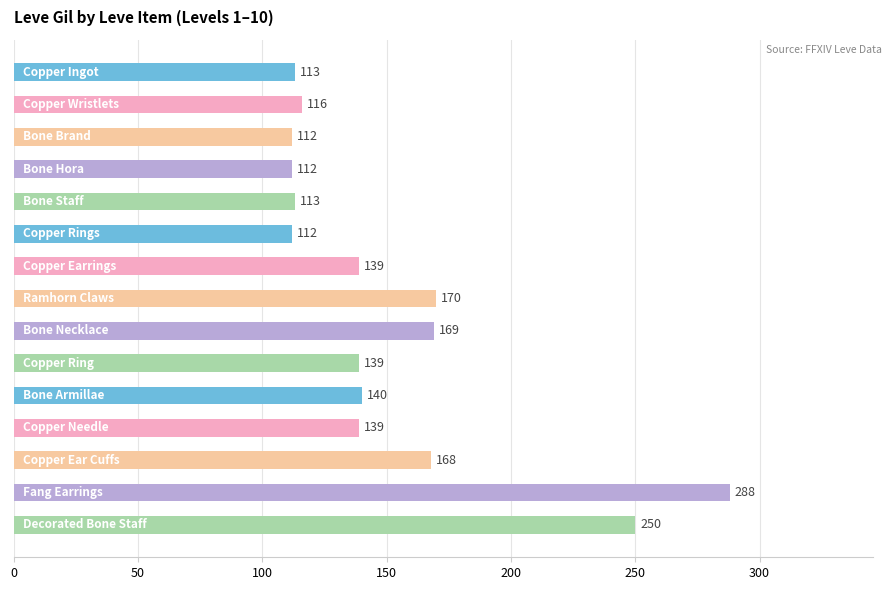

What is the maximum value shown in the chart?

288